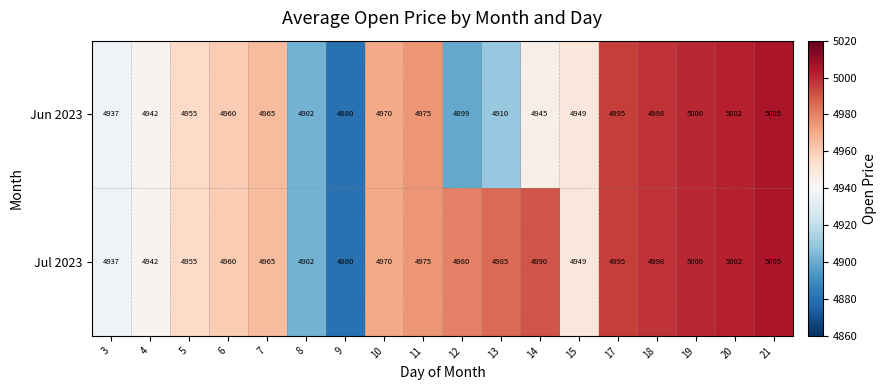

At which label is Jul 2023 closest to 4942?

4